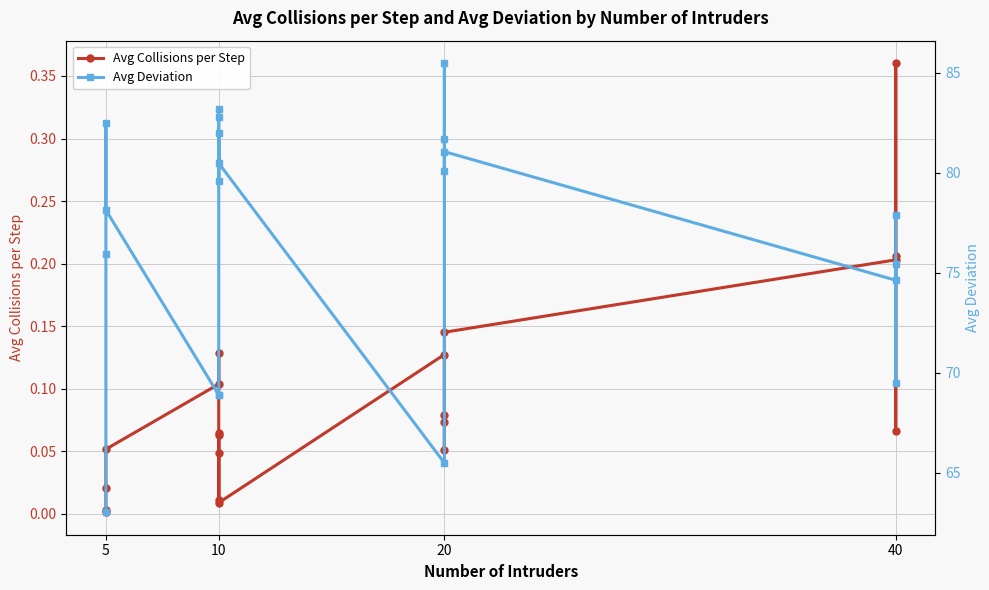

Which series has the largest total across all categories?

Avg Deviation